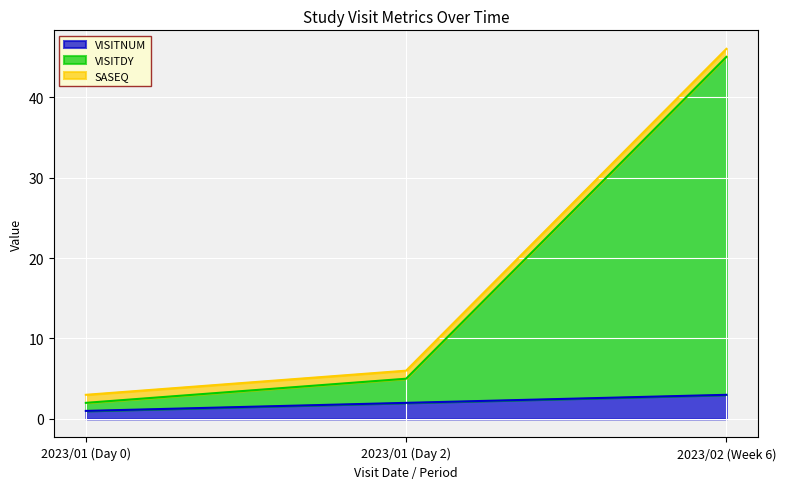

What is the value of the VISITDY point at the 1st from the left?

2